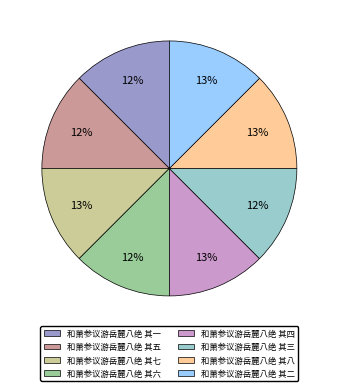

True or false: 和萧参议游岳麓八绝 其一 accounts for 12% of the total.

True